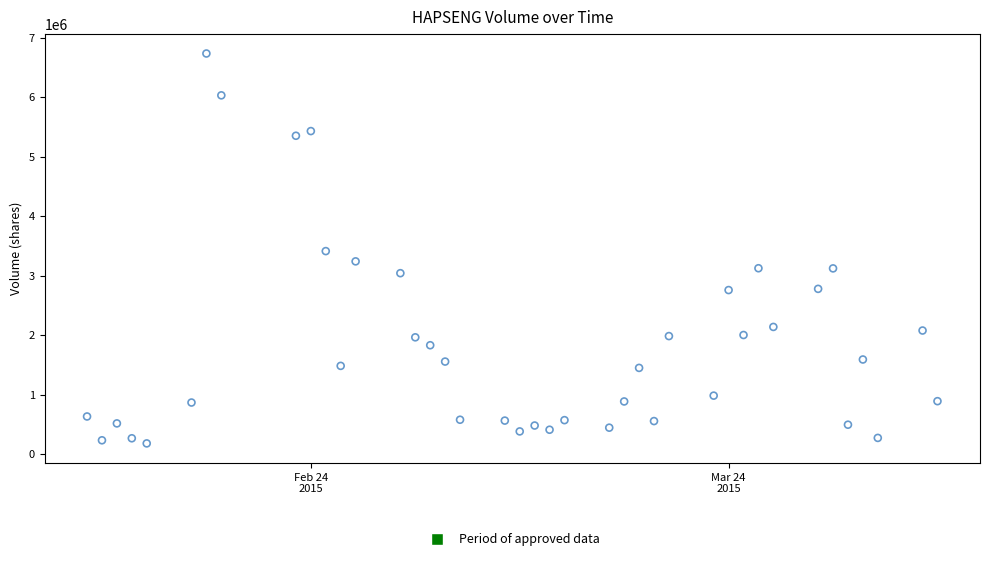

What is the range of X values (max minus min)?

57